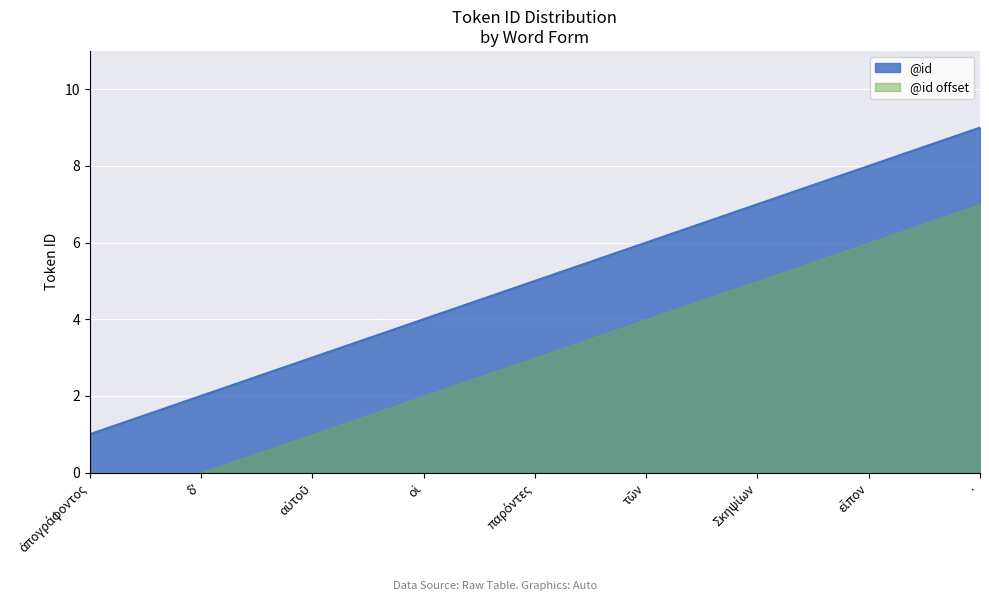

What is the greatest value displayed?

9